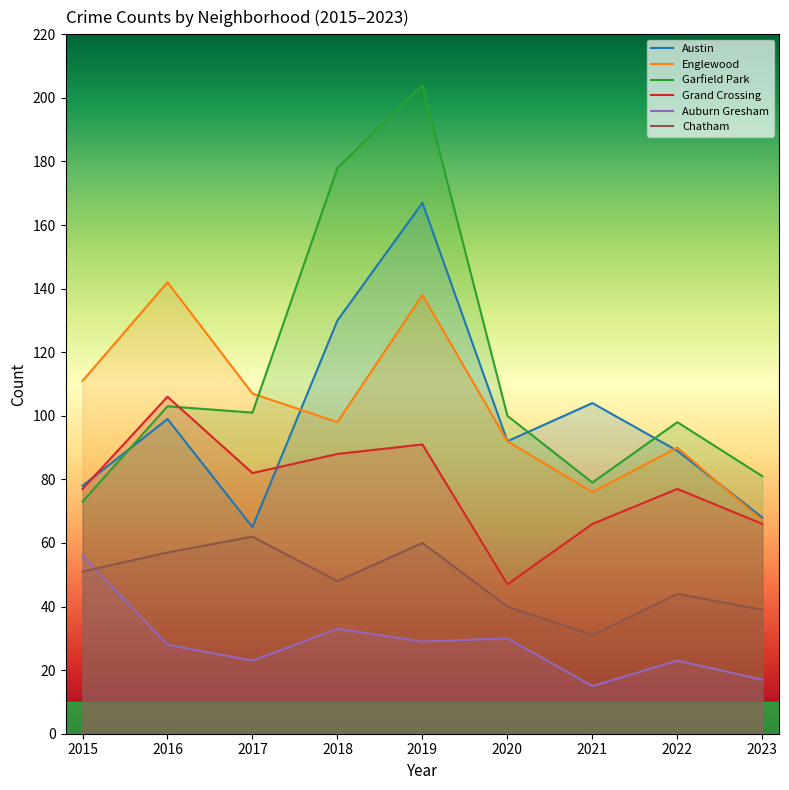

What is the total value across all series at 2022?

421